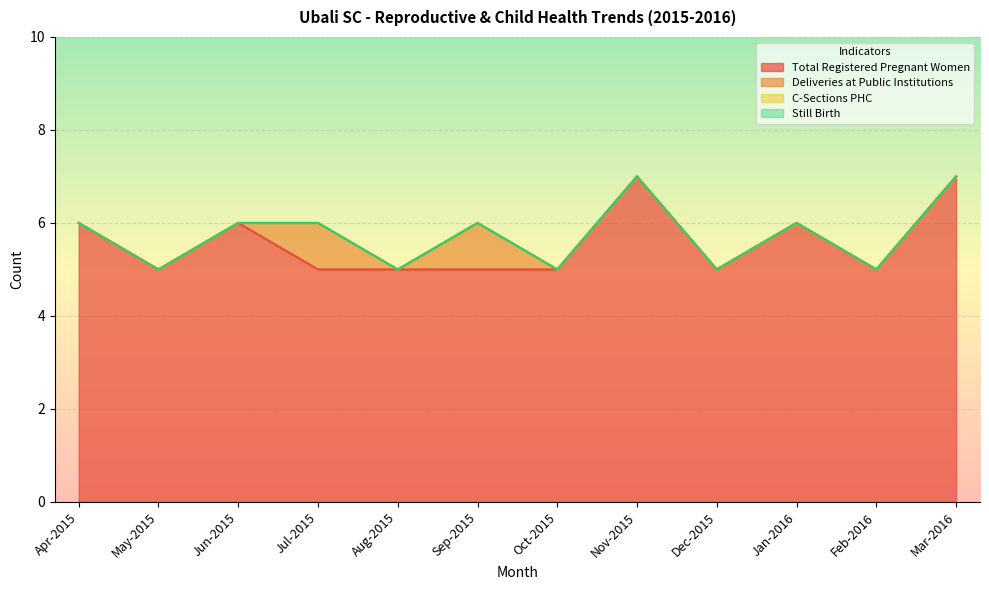

Reading left to right, list all the values displayed in this chart.

Total Registered Pregnant Women: Apr-2015=6	May-2015=5	Jun-2015=6	Jul-2015=5	Aug-2015=5	Sep-2015=5	Oct-2015=5	Nov-2015=7	Dec-2015=5	Jan-2016=6	Feb-2016=5	Mar-2016=7
Deliveries at Public Institutions: Apr-2015=0	May-2015=0	Jun-2015=0	Jul-2015=1	Aug-2015=0	Sep-2015=1	Oct-2015=0	Nov-2015=0	Dec-2015=0	Jan-2016=0	Feb-2016=0	Mar-2016=0
C-Sections PHC: Apr-2015=0	May-2015=0	Jun-2015=0	Jul-2015=0	Aug-2015=0	Sep-2015=0	Oct-2015=0	Nov-2015=0	Dec-2015=0	Jan-2016=0	Feb-2016=0	Mar-2016=0
Still Birth: Apr-2015=0	May-2015=0	Jun-2015=0	Jul-2015=0	Aug-2015=0	Sep-2015=0	Oct-2015=0	Nov-2015=0	Dec-2015=0	Jan-2016=0	Feb-2016=0	Mar-2016=0